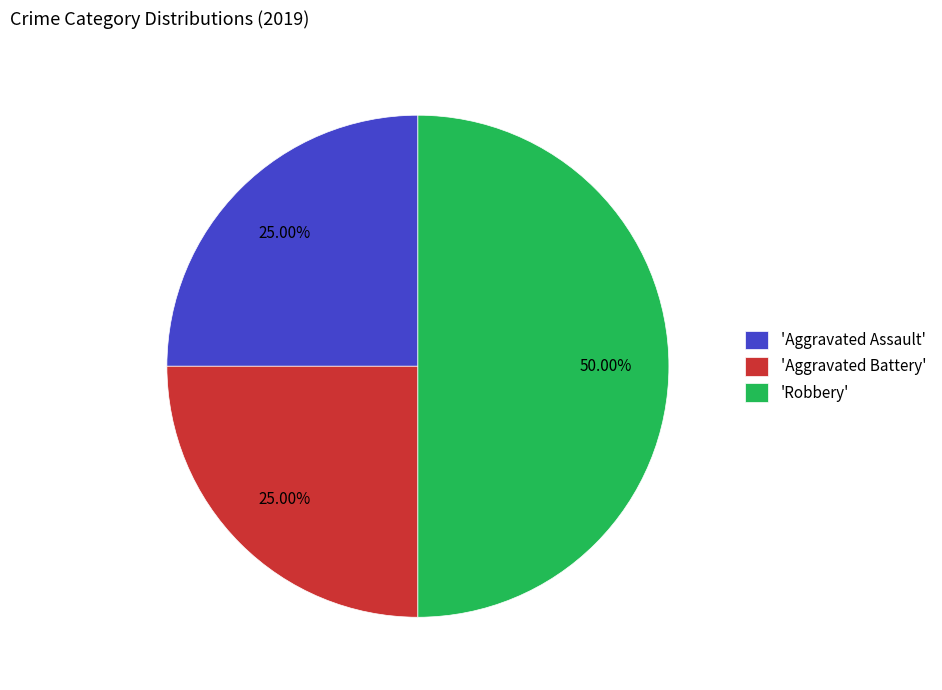

Is the sum of 'Robbery' and 'Aggravated Battery' greater than half?

Yes